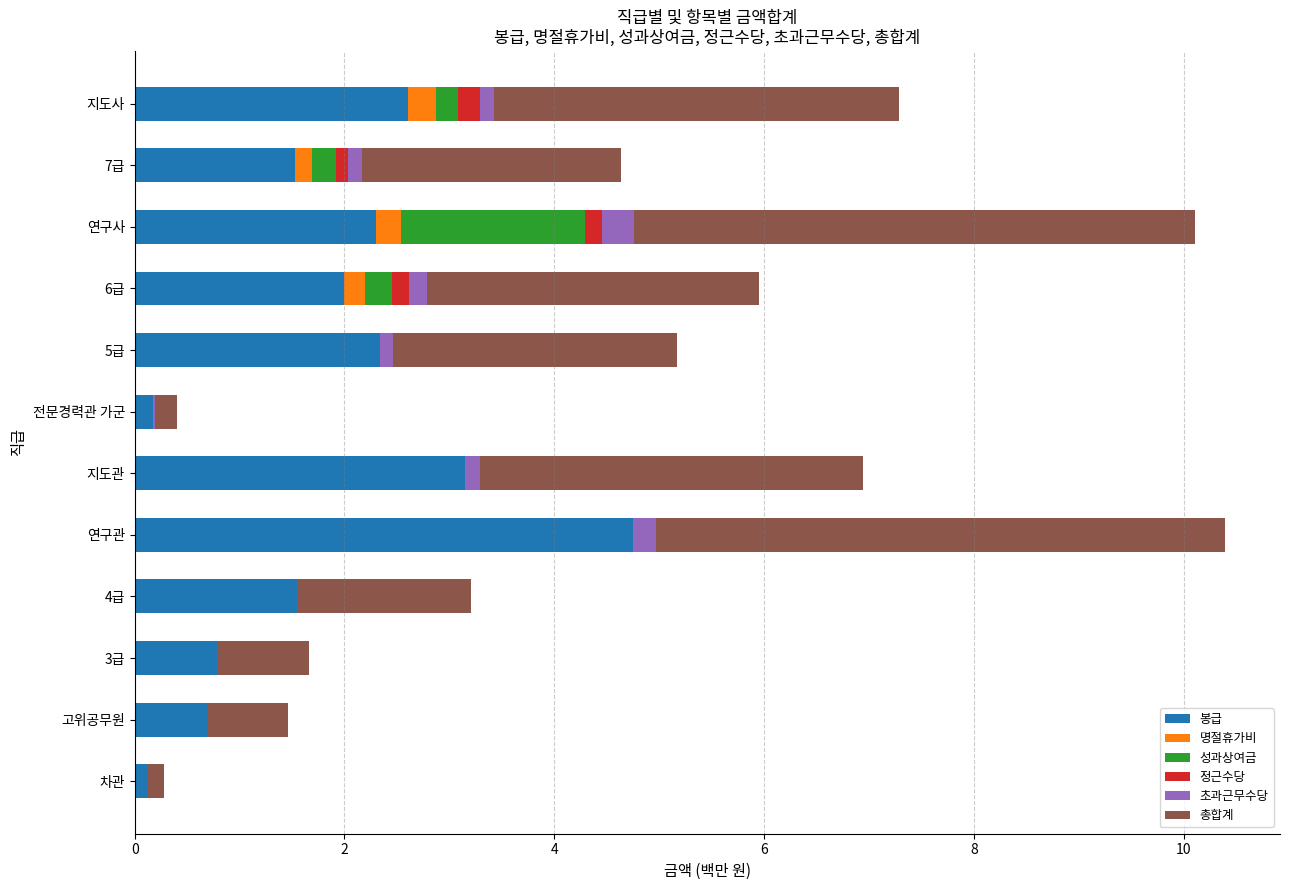

At which label does 봉급 reach its peak?

연구관